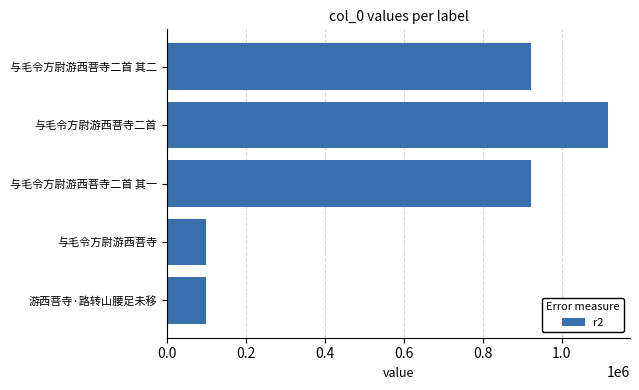

What is the difference between the values at 与毛令方尉游西菩寺二首 and 与毛令方尉游西菩寺二首 其二?

195828